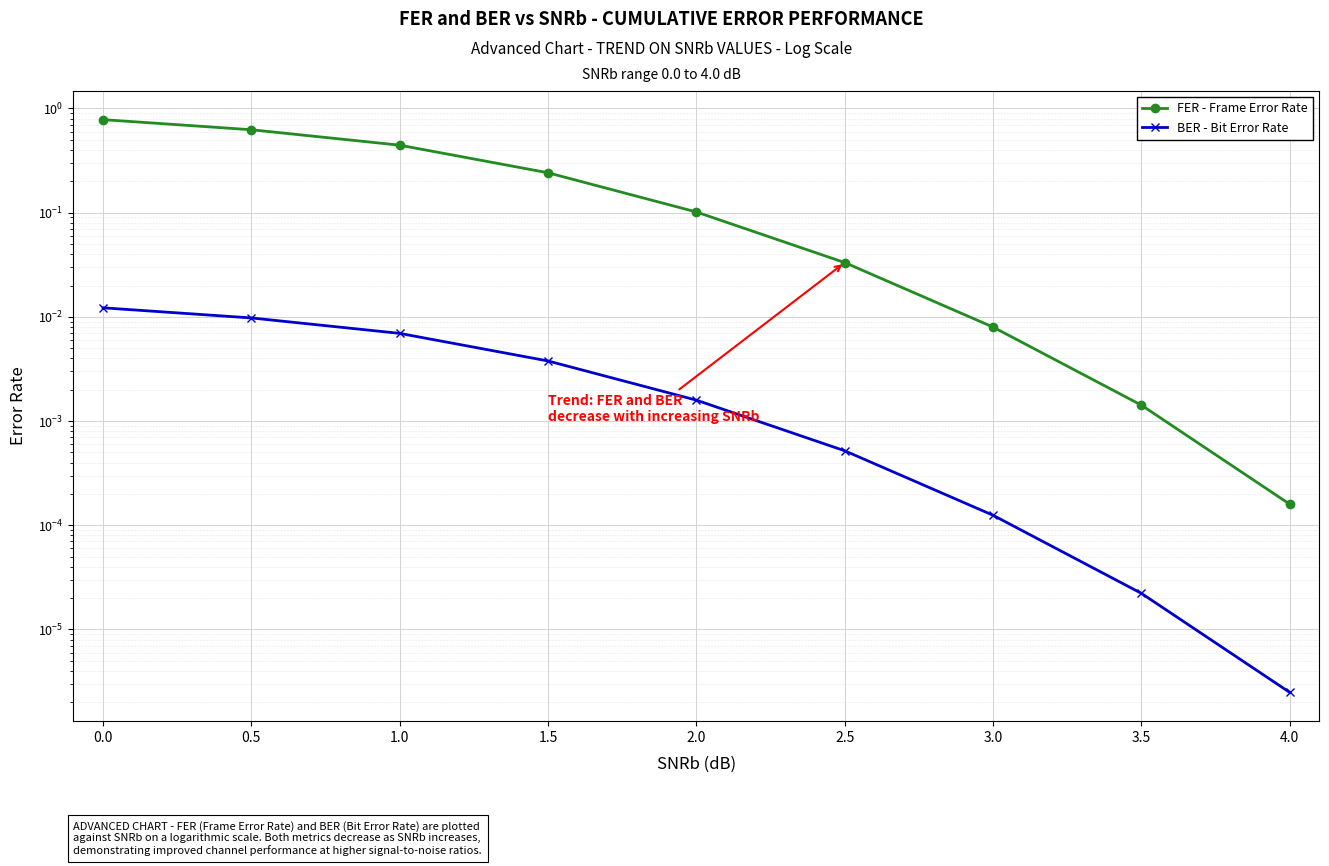

What position from the left is 2.5?

6